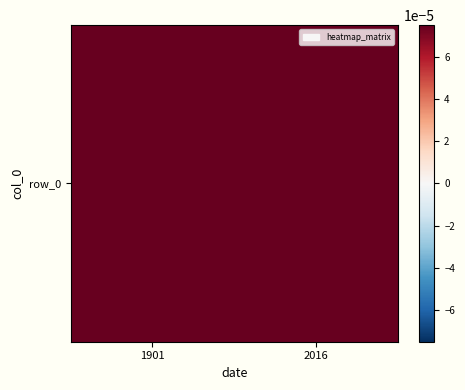

How many data points are less than 6?

1